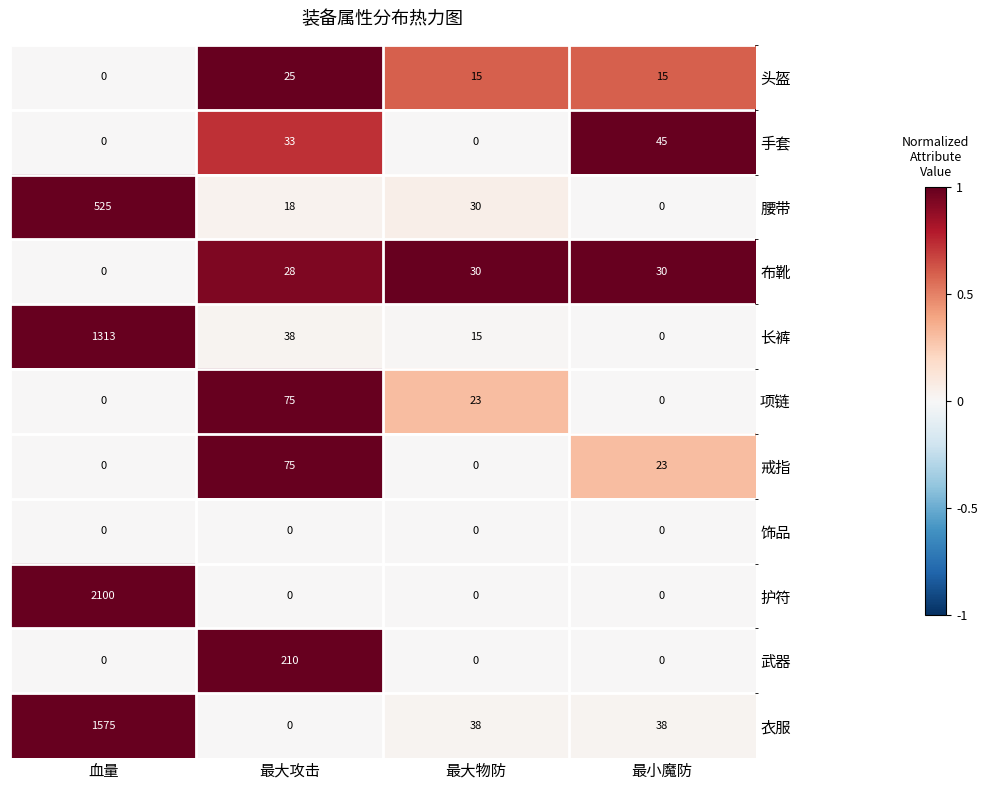

At which category is the sum across all series the highest?

血量